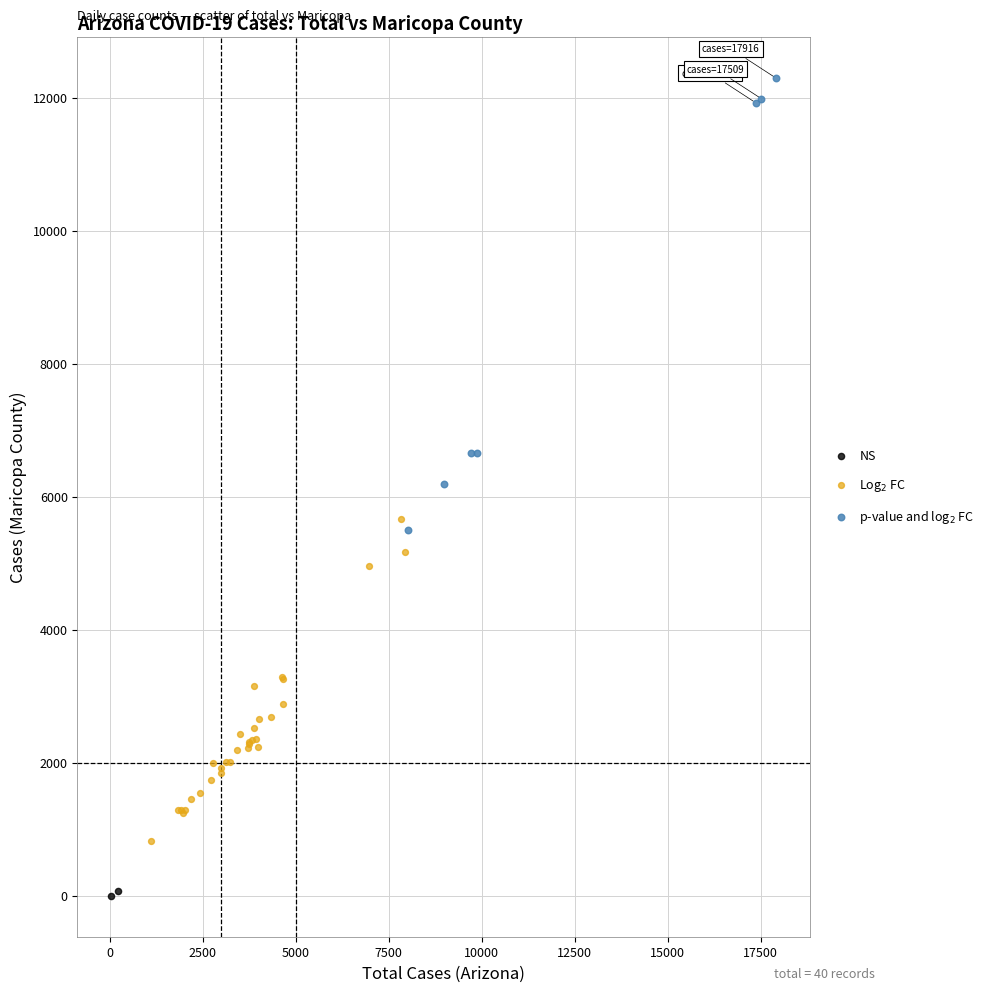

Which series has the widest spread of Y values?

p-value and log$_2$ FC